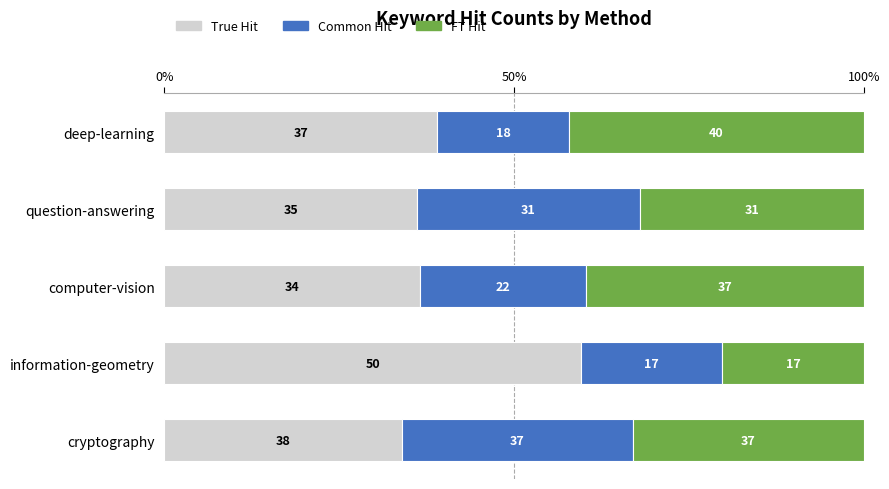

Which series has the largest total across all categories?

True Hit